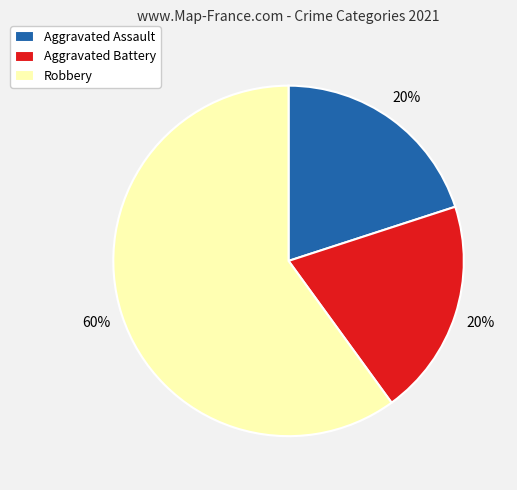

Between Aggravated Assault and Robbery, which is larger?

Robbery